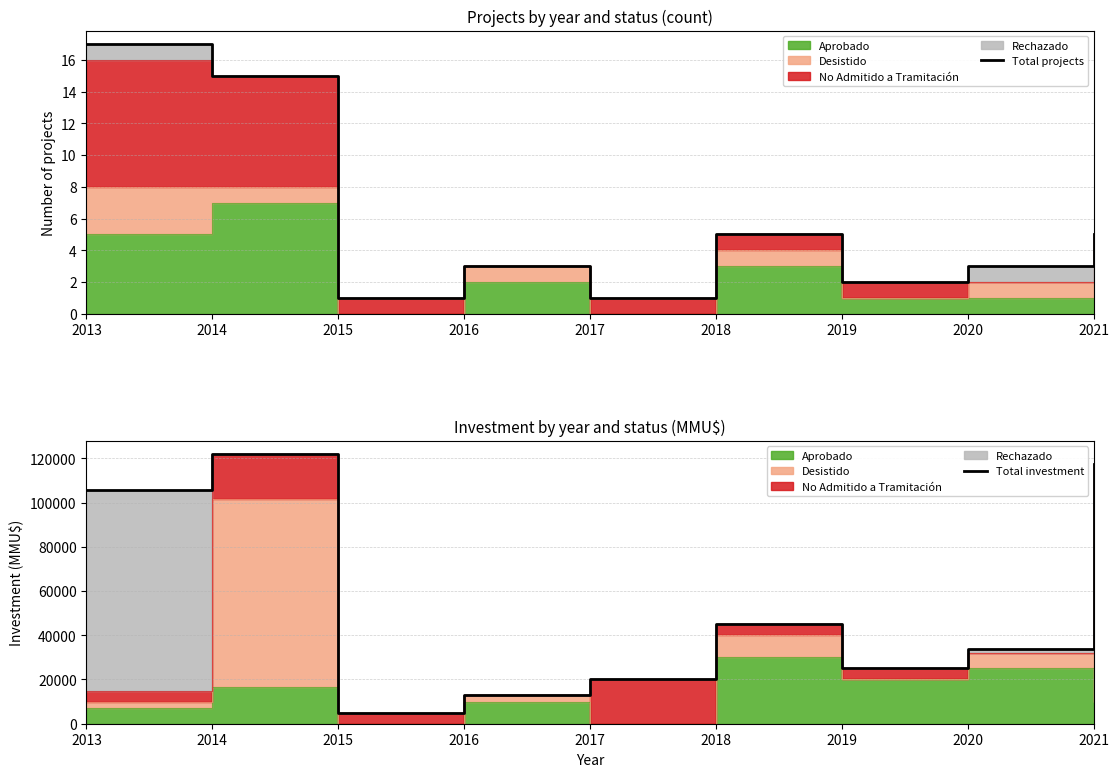

Rank the categories by Total projects value from highest to lowest.

2013, 2014, 2018, 2021, 2016, 2020, 2019, 2015, 2017